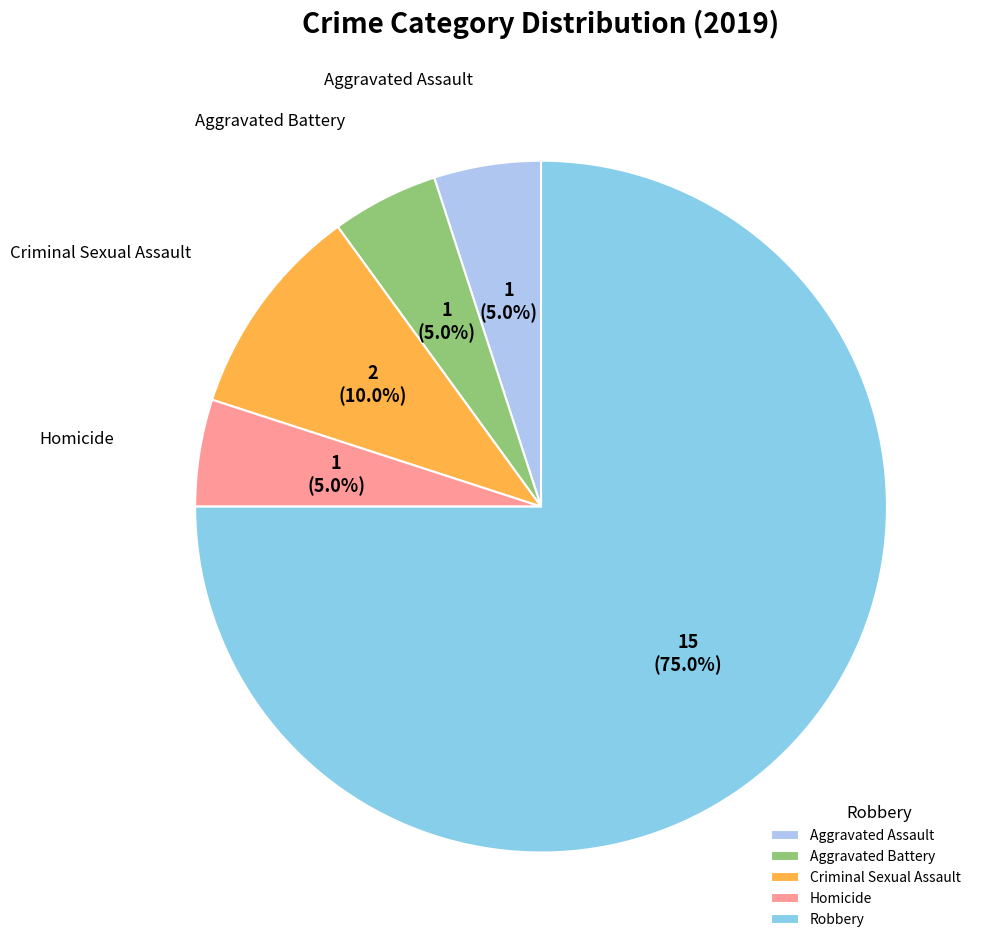

Which slice represents more than half of the pie?

Robbery